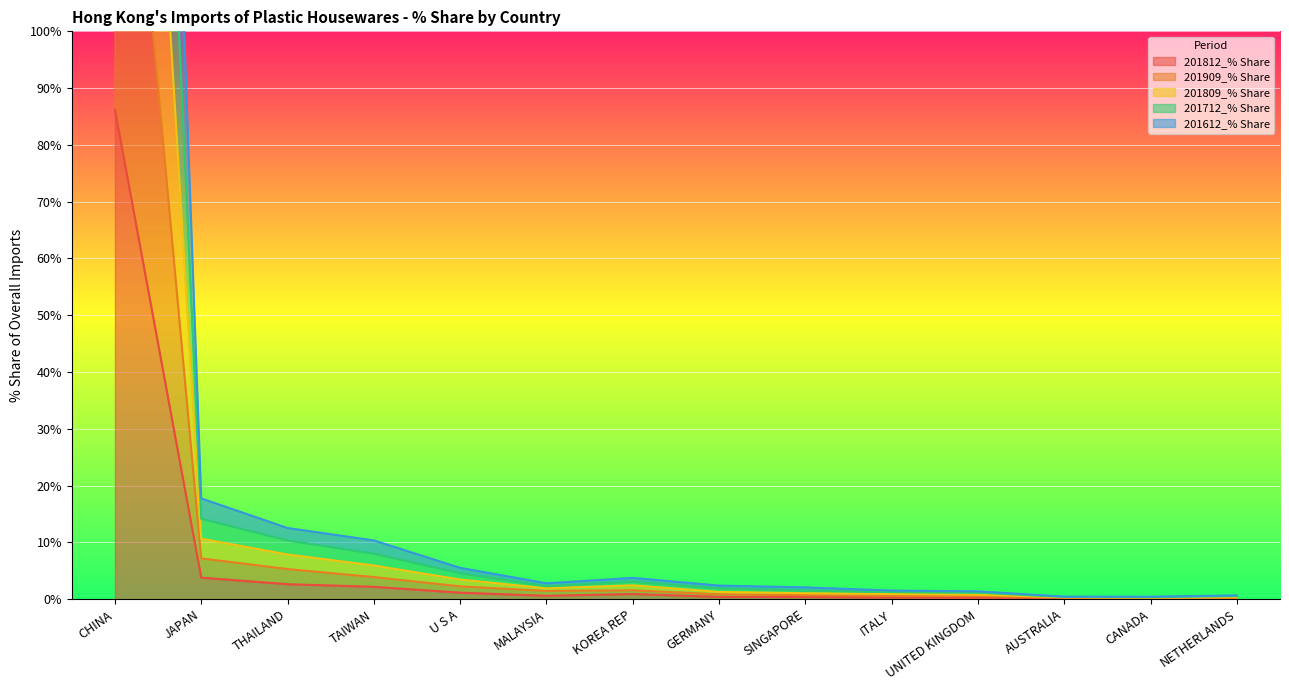

What is the sum of the 201612_% Share values at GERMANY and UNITED KINGDOM?

2.1